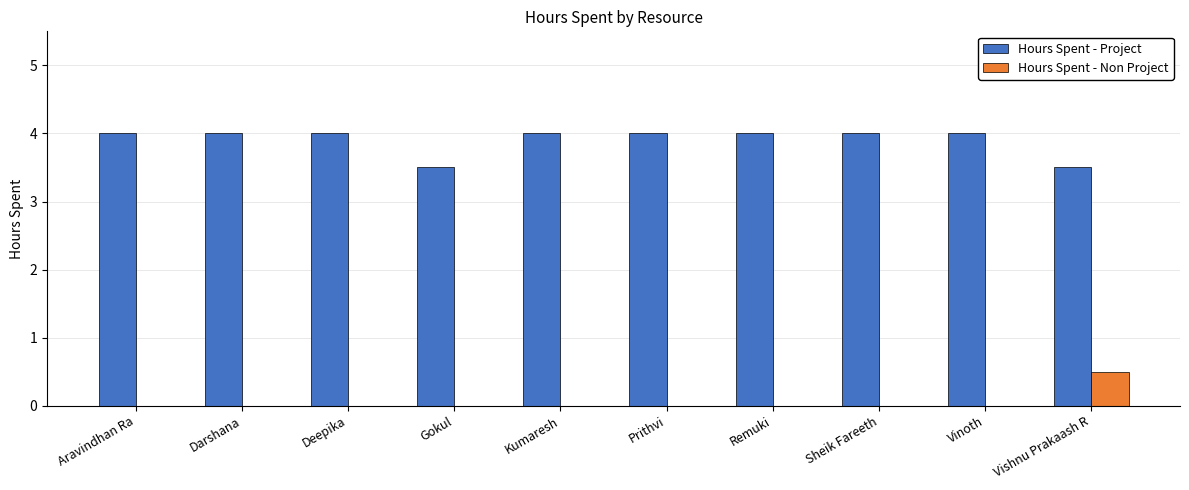

The value of Hours Spent - Non Project at Prithvi is -0.2. True or false?

False